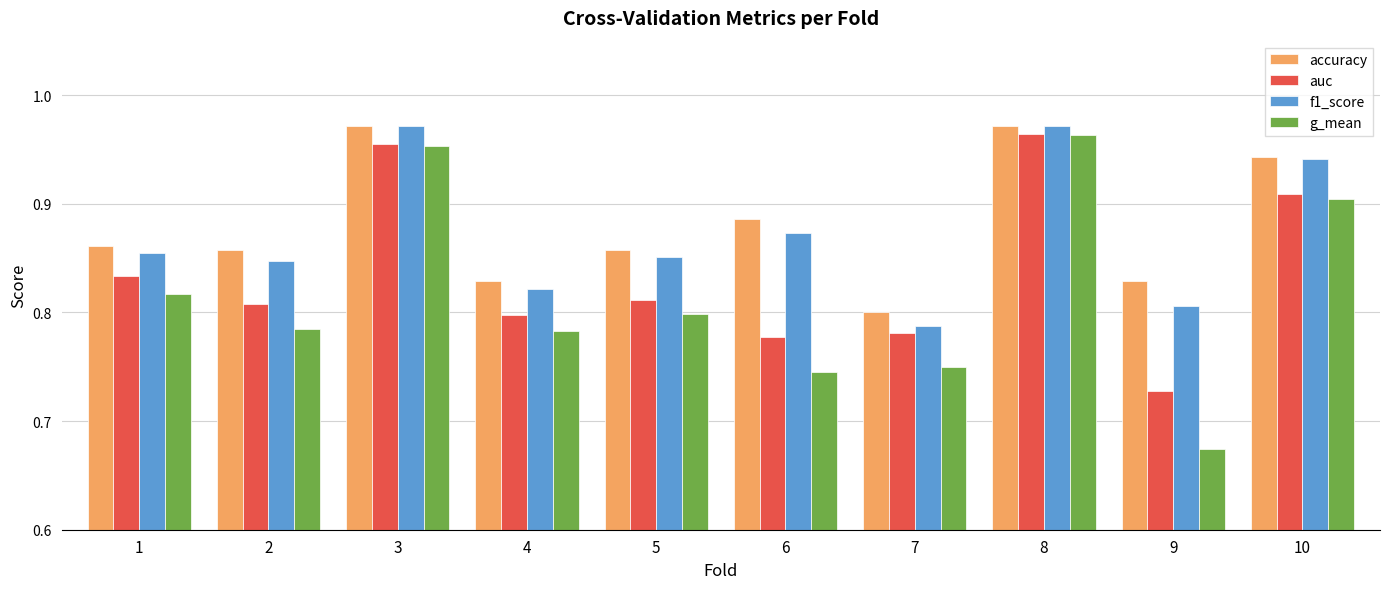

What is the sum of the auc values at 5 and 2?

1.6